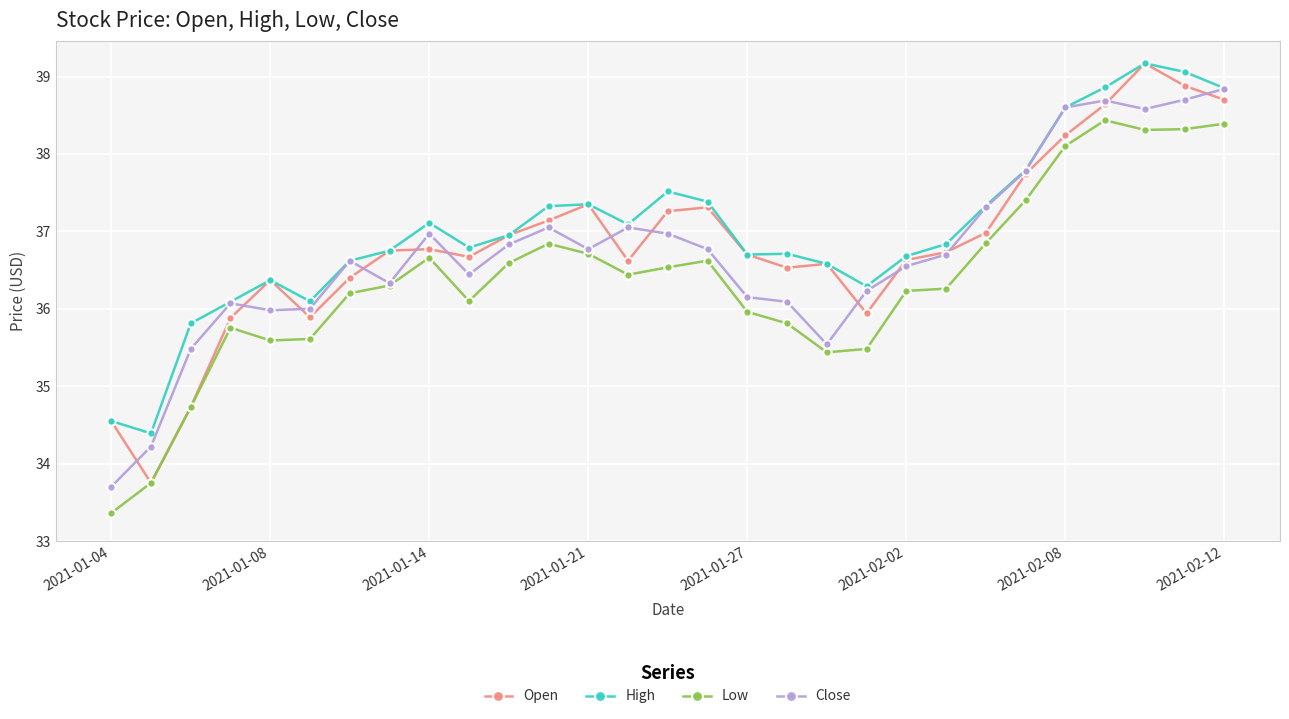

What is the value of the Low point at the 6th from the left?

35.6